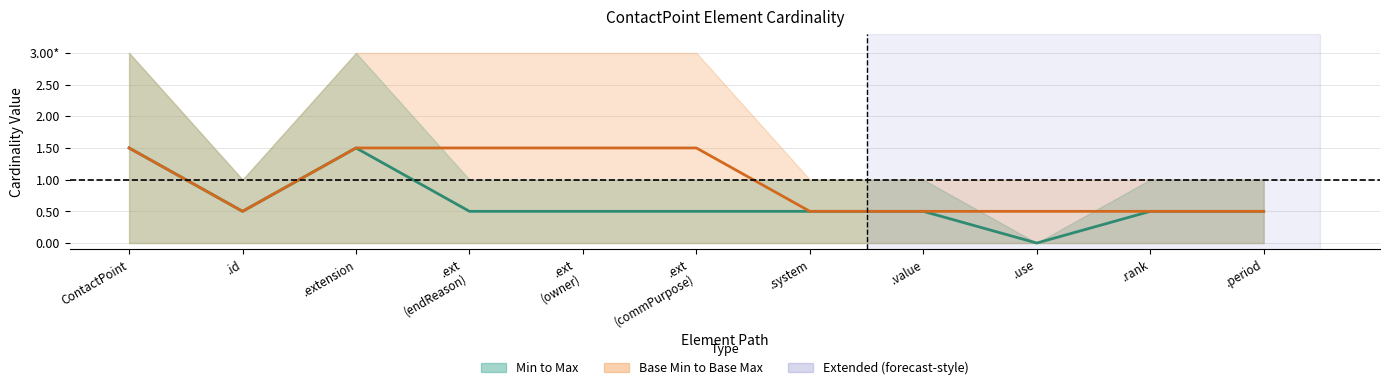

Is the value of Mid (Min+Max)/2 at .ext
(endReason) greater than the value of Base Mid at .ext
(endReason)?

No